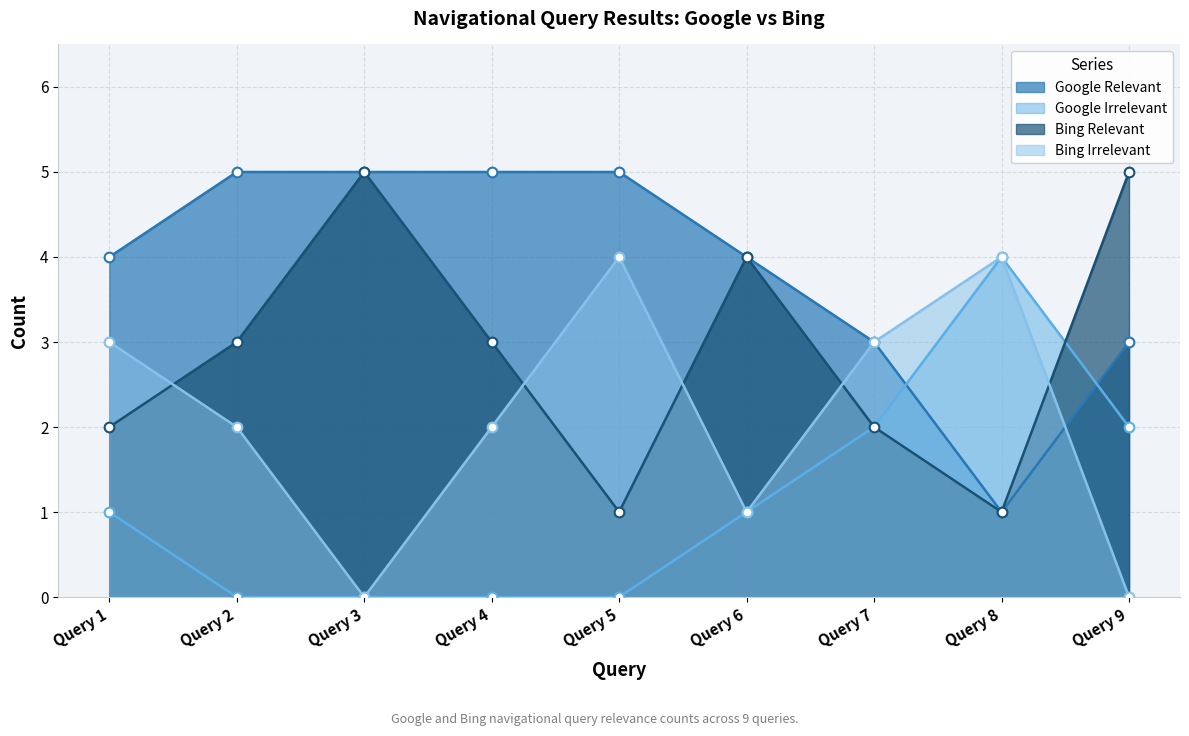

Between which two adjacent categories do Google Irrelevant and Google Relevant first intersect?

Query 7 and Query 8